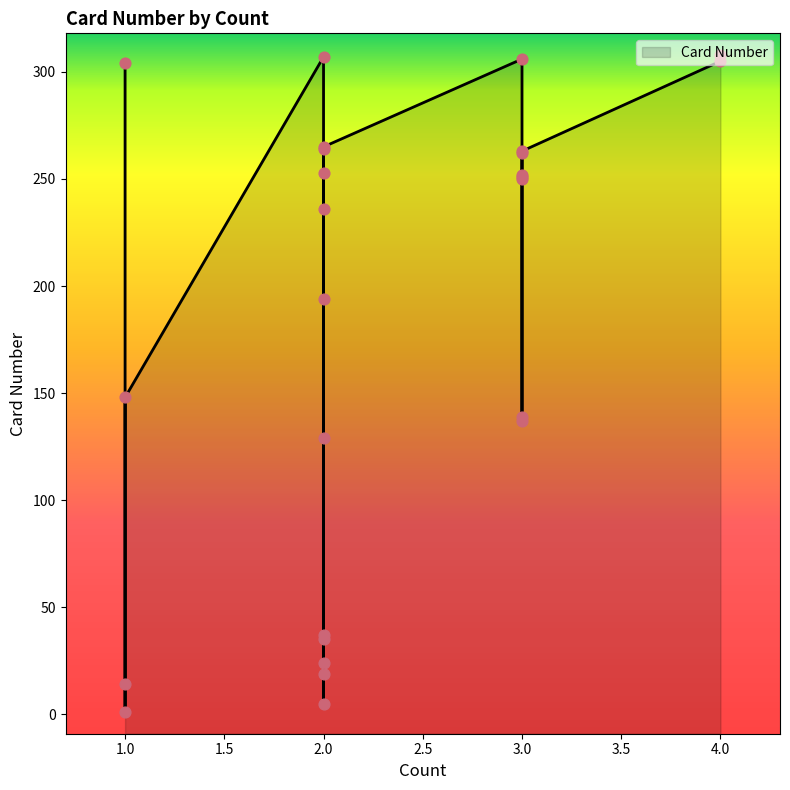

Which has a higher value, 2 or 3?

3